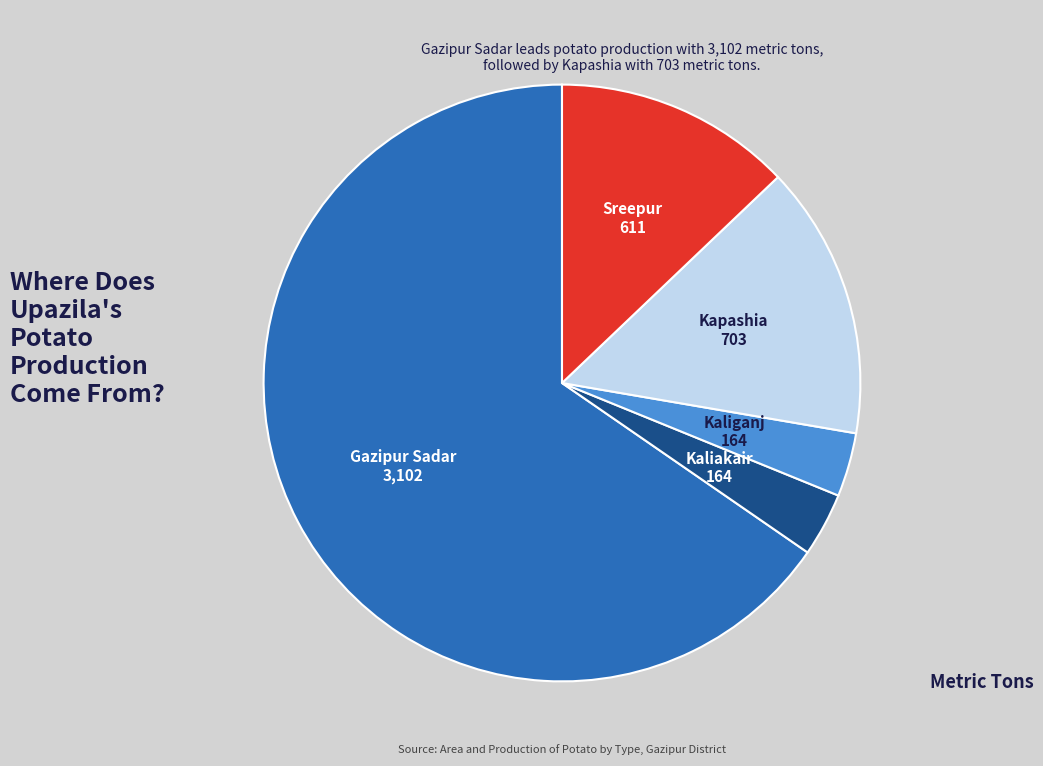

Is there a majority slice in this chart?

Yes